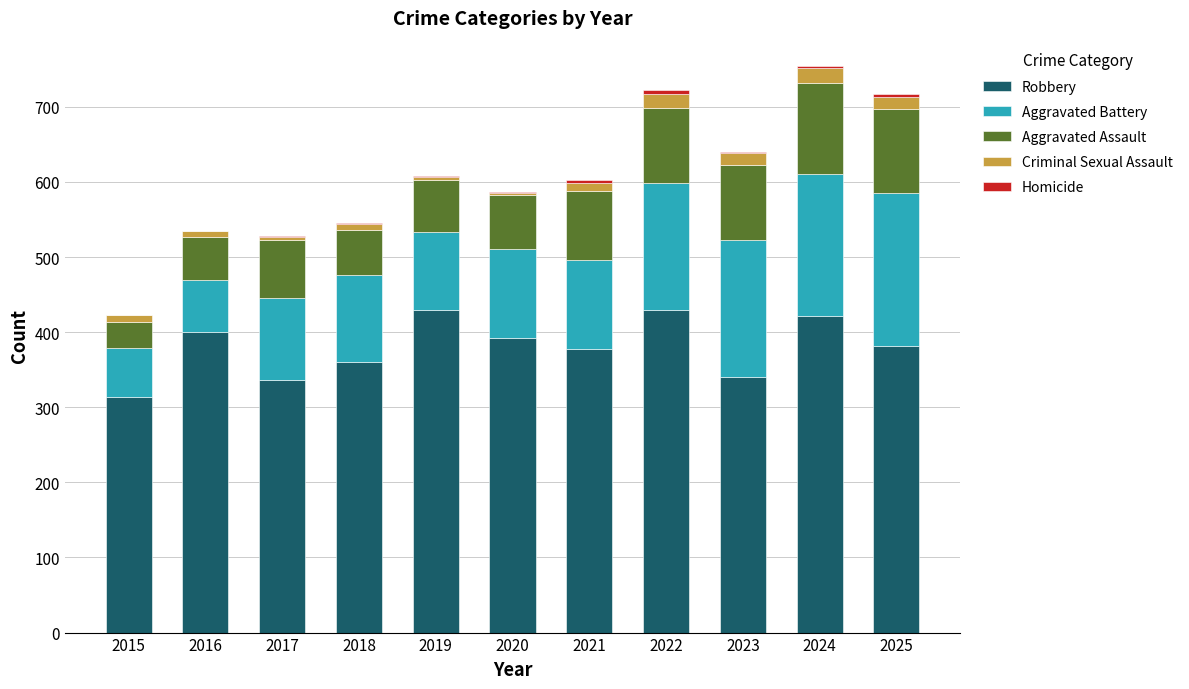

At which category is the sum across all series the highest?

2024